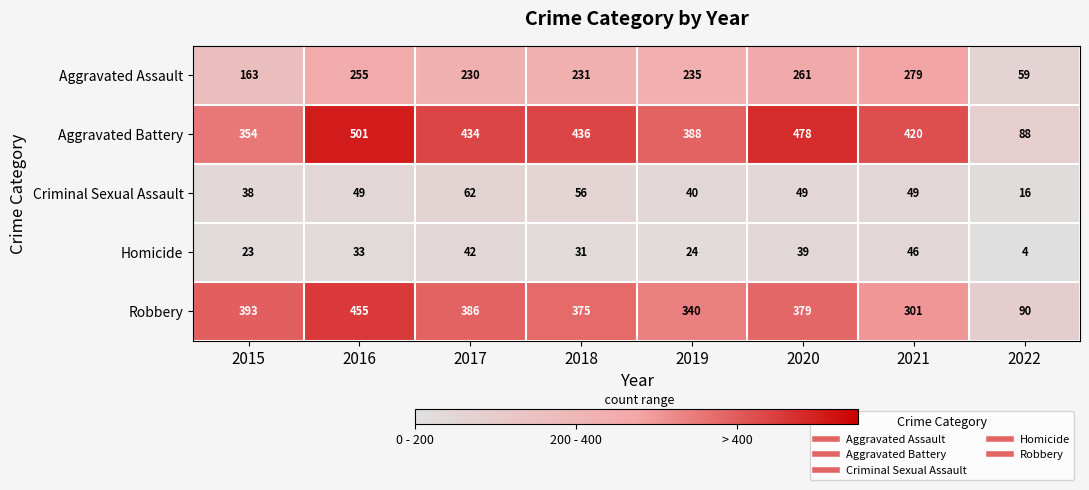

Which category has the lowest value across all series?

2022